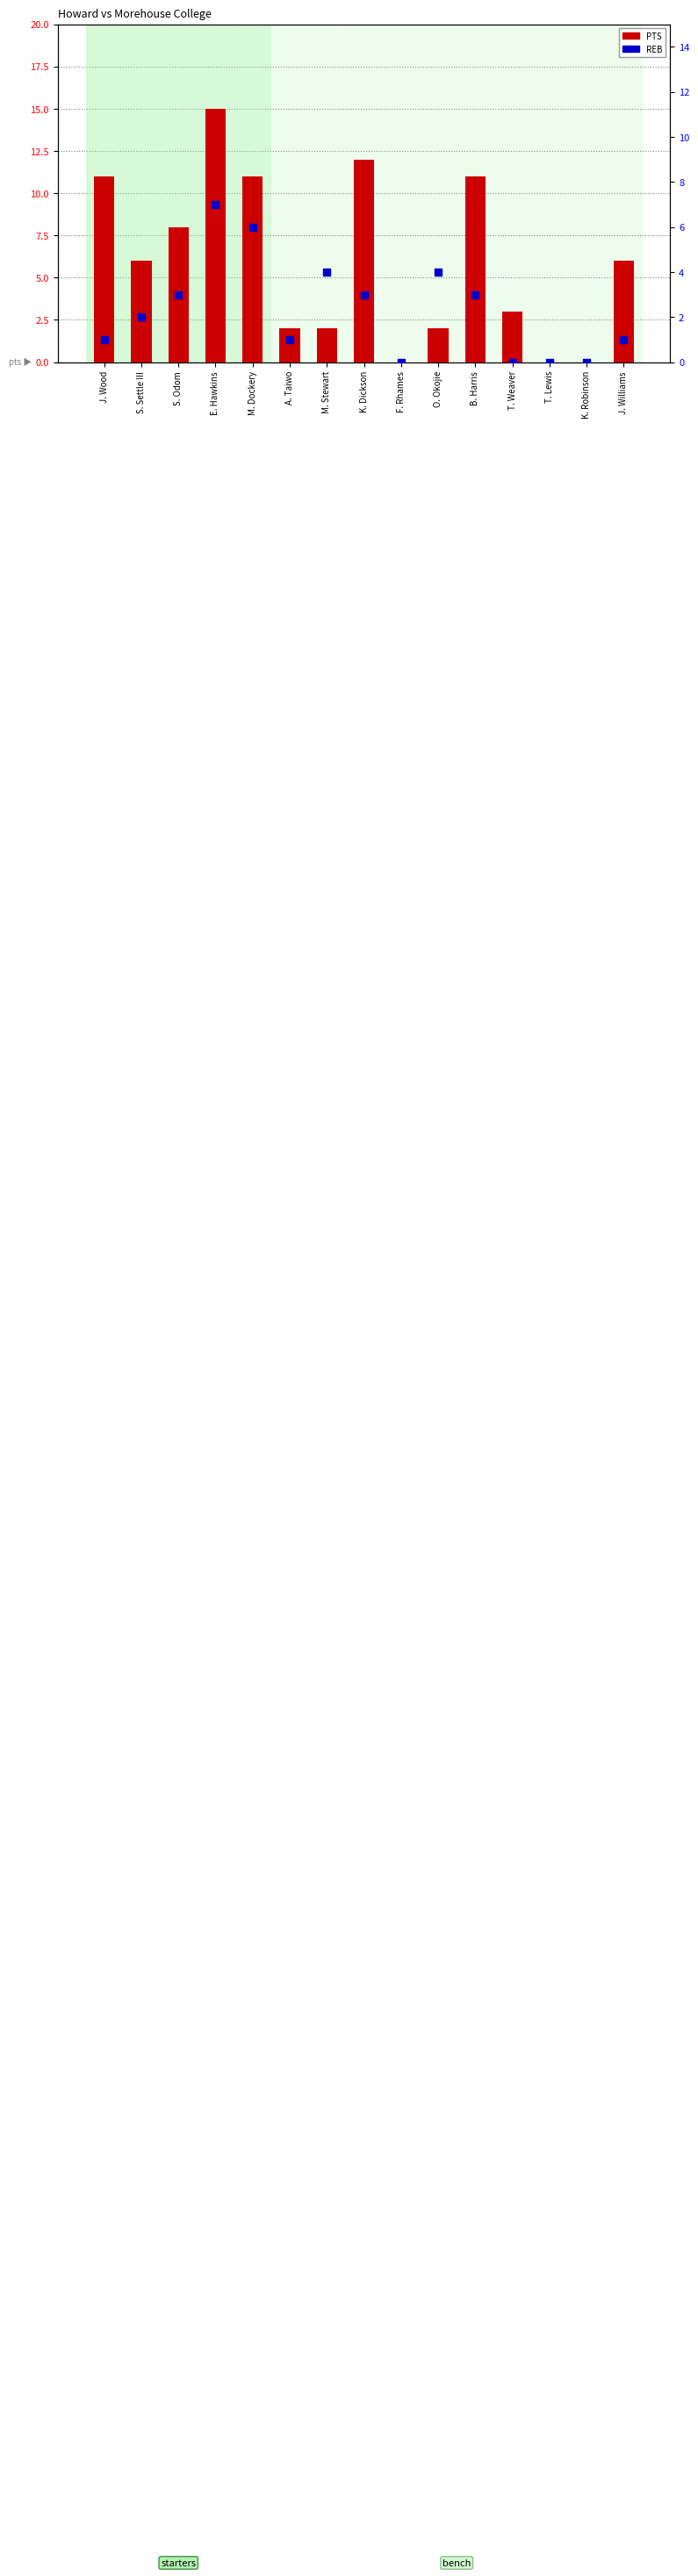

At how many categories does at least one series exceed 7?

6